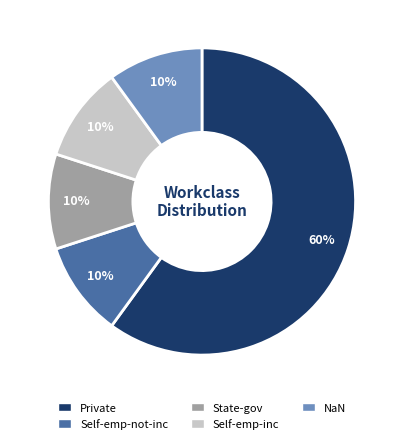

Which slice is the largest?

Private